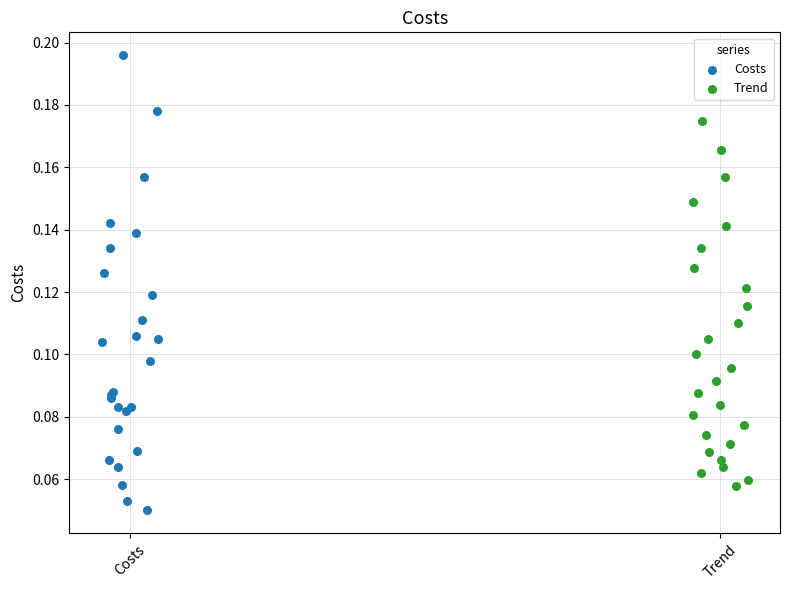

Which series contains the highest Y value?

Costs